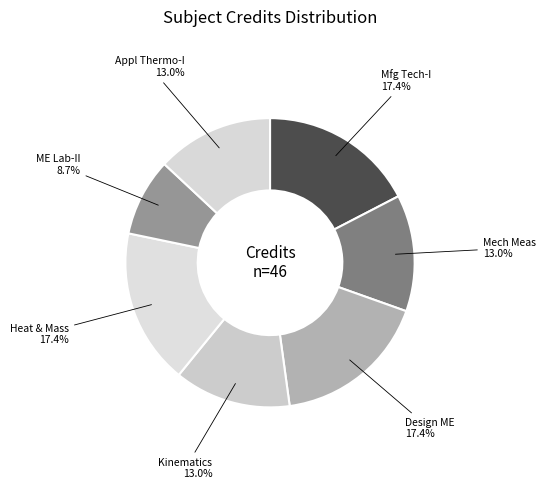

Which slice is the largest?

Manufacturing Technology - I